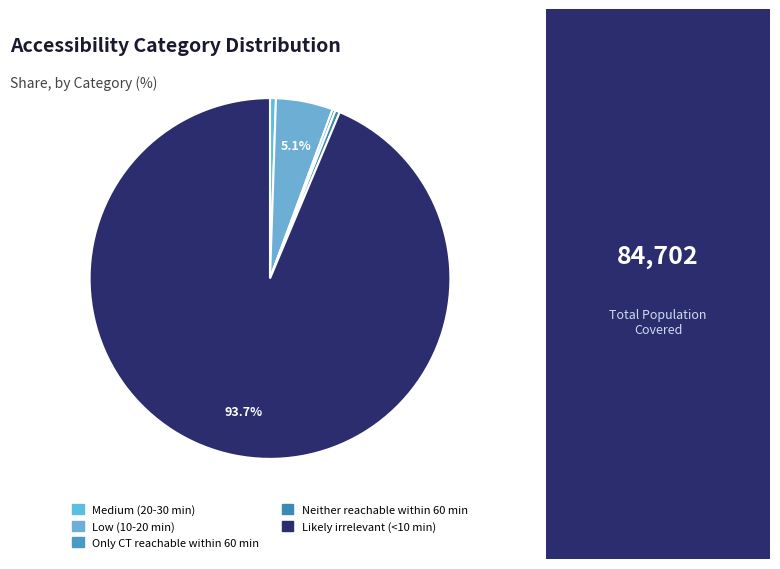

Which category has the smallest portion of the pie?

Only CT reachable within 60 min